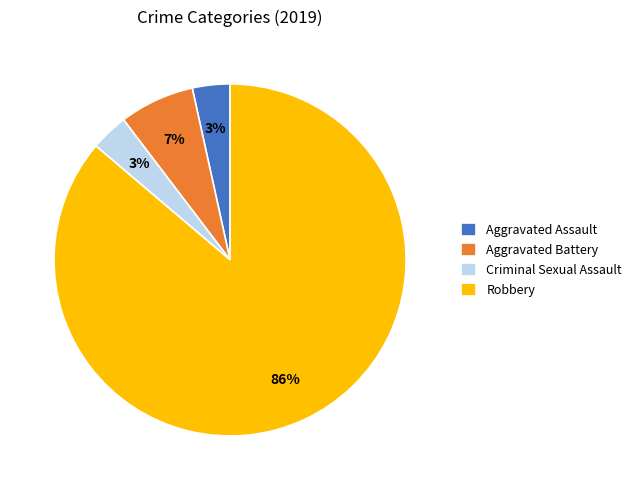

Which has a higher value, Aggravated Battery or Aggravated Assault?

Aggravated Battery